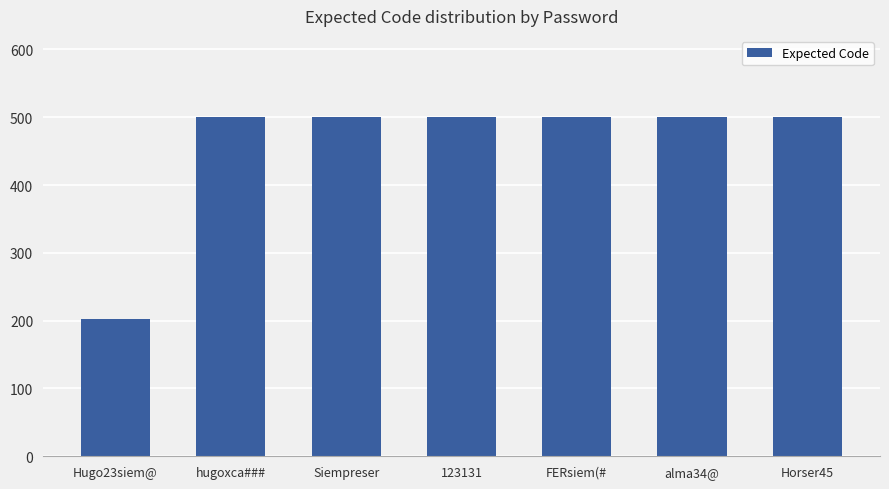

How many bars are there in total?

7